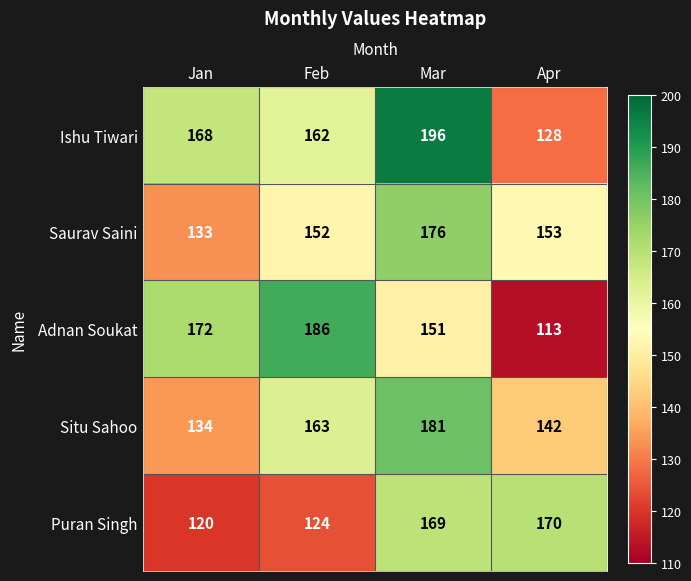

Reading right to left, transcribe all the data shown in this chart.

Ishu Tiwari: 128	196	162	168
Saurav Saini: 153	176	152	133
Adnan Soukat: 113	151	186	172
Situ Sahoo: 142	181	163	134
Puran Singh: 170	169	124	120